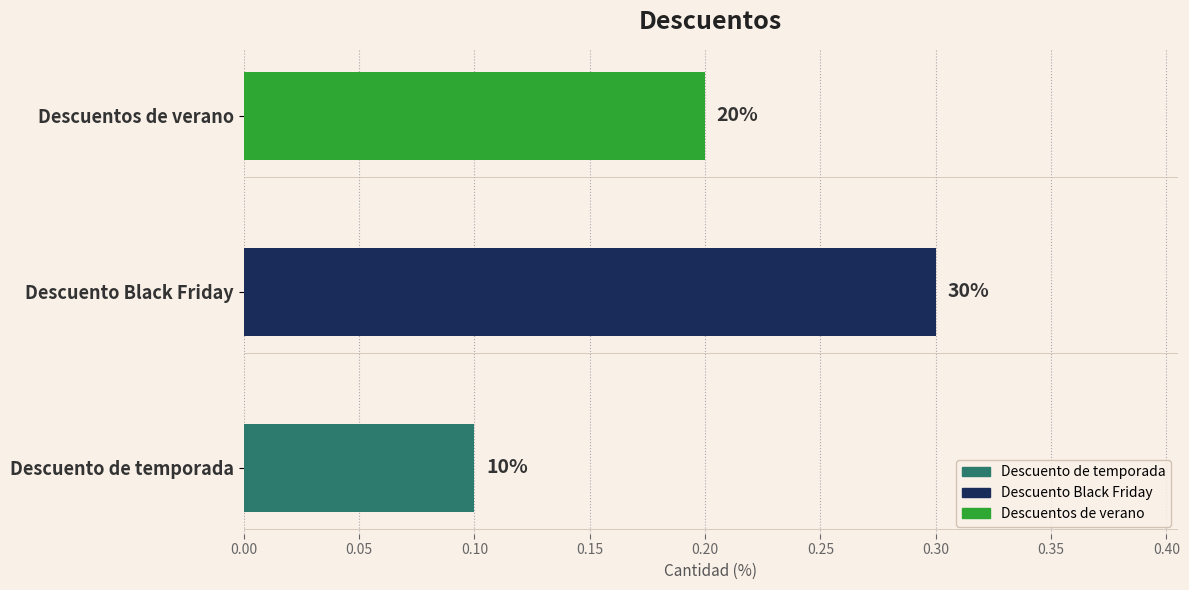

What is the sum of all values?

0.6